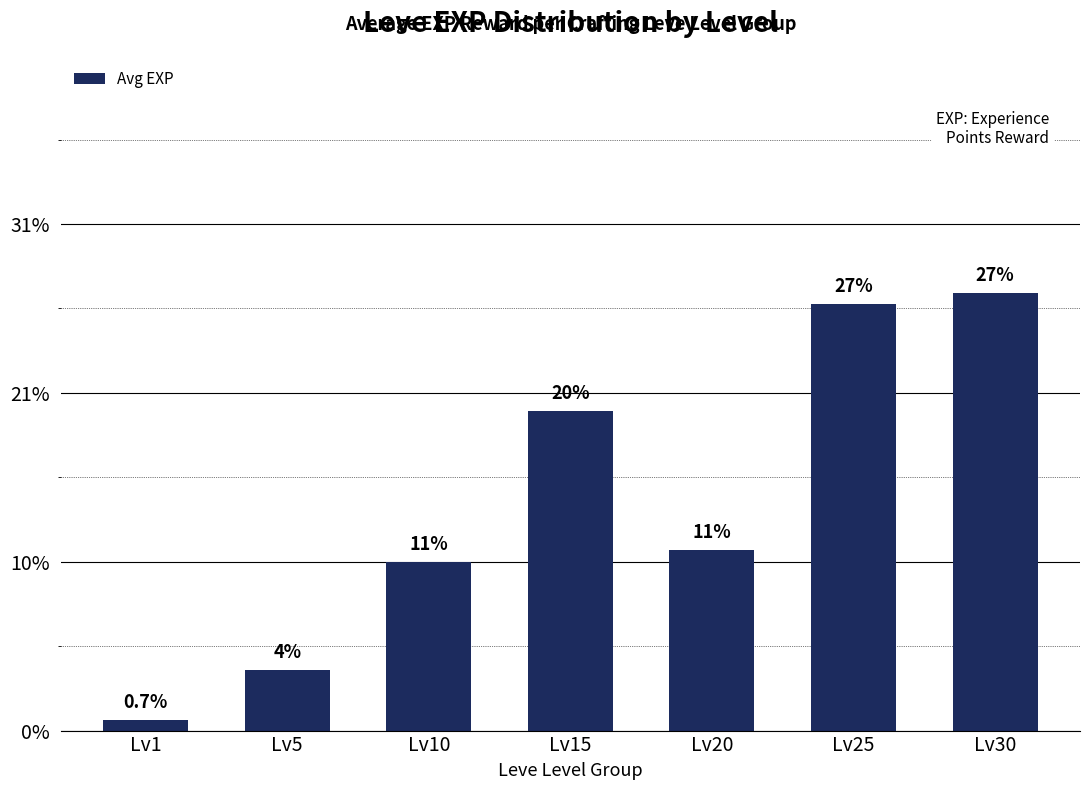

At which label is the value closest to 13265?

Lv20